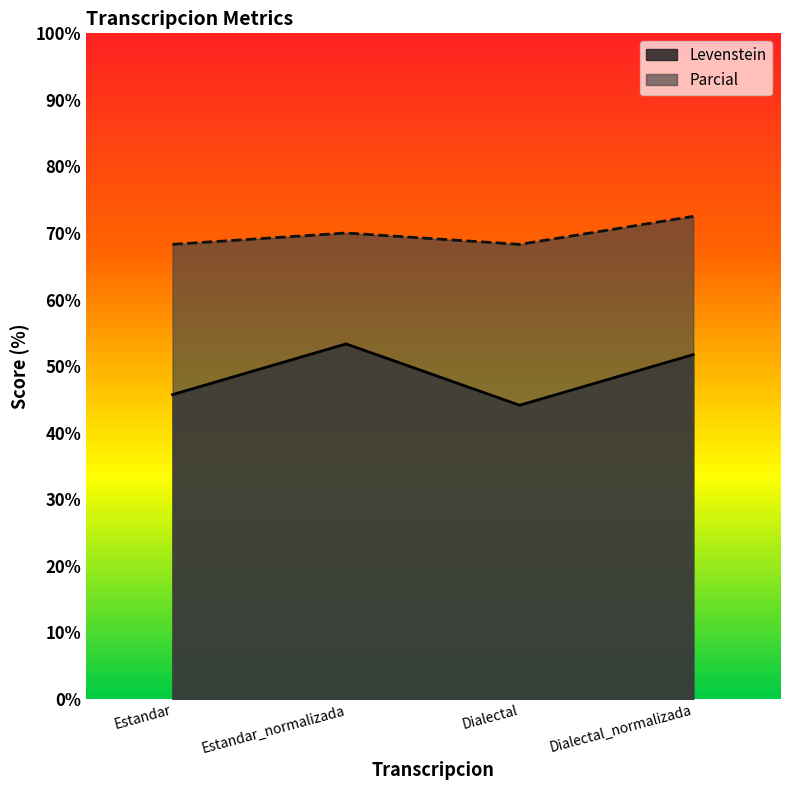

Reading right to left, extract all data points from this chart.

Levenstein: 51.7	44.1	53.3	45.7
Parcial: 72.5	68.3	70.0	68.3